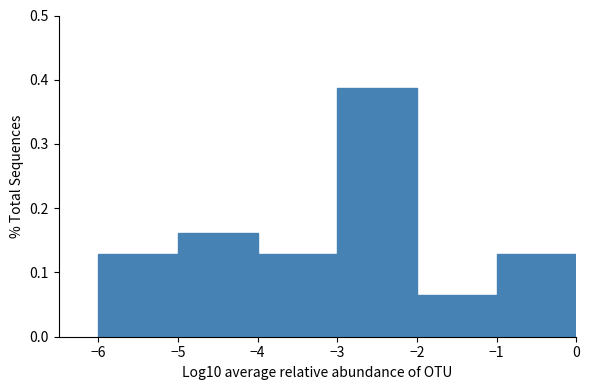

Reading left to right, transcribe this chart: for each bar, give the range it covers on the x-axis and its height. The values are not printed on the chart, so give them approximately, as read against the axis.

-6 to -5: 0.13
-5 to -4: 0.16
-4 to -3: 0.13
-3 to -2: 0.39
-2 to -1: 0.06
-1 to 0: 0.13